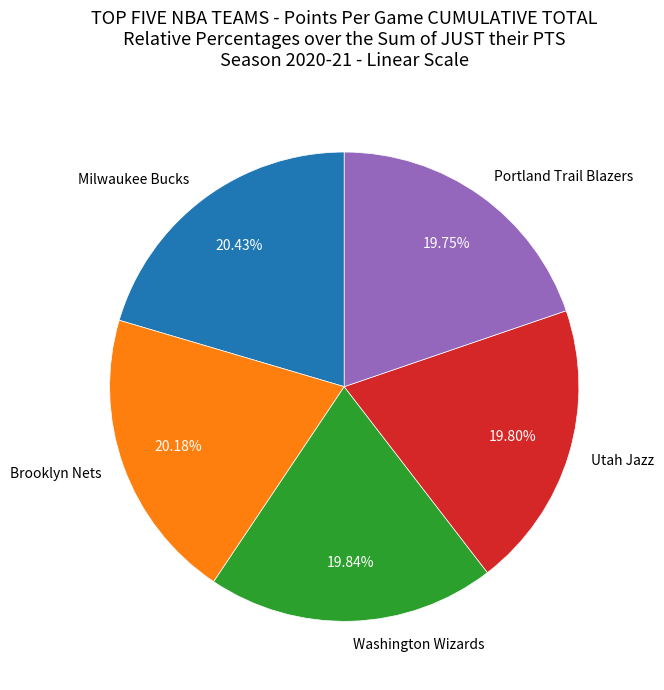

Count the number of slices in the pie.

5